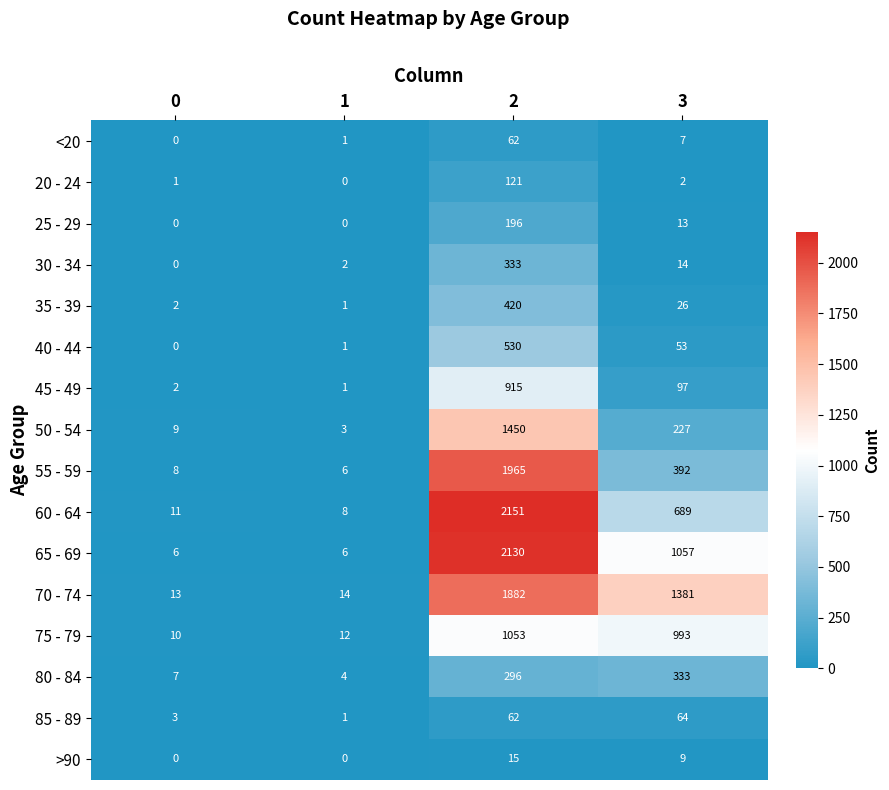

The value of 45 - 49 at 2 is 568. True or false?

False